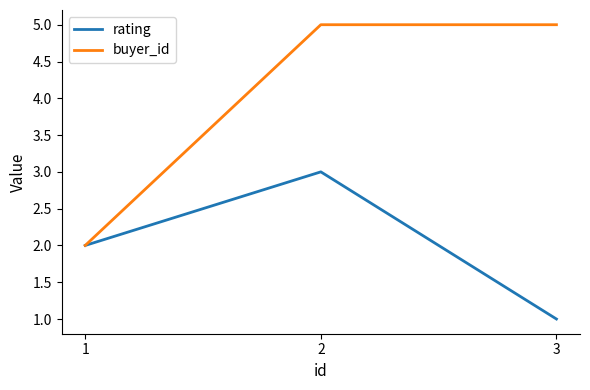

Is the value of buyer_id at 2 greater than the value of rating at 1?

Yes